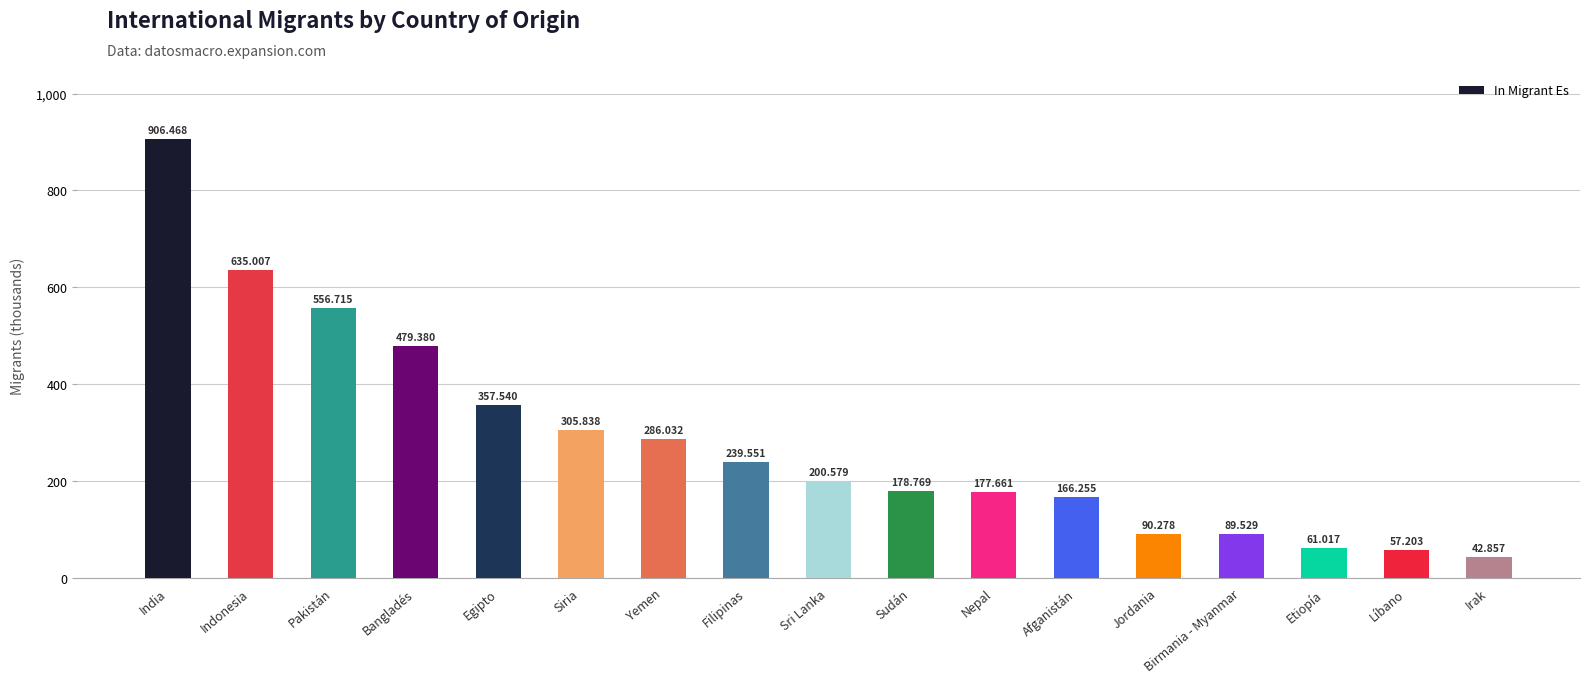

Are the bars horizontal?

No